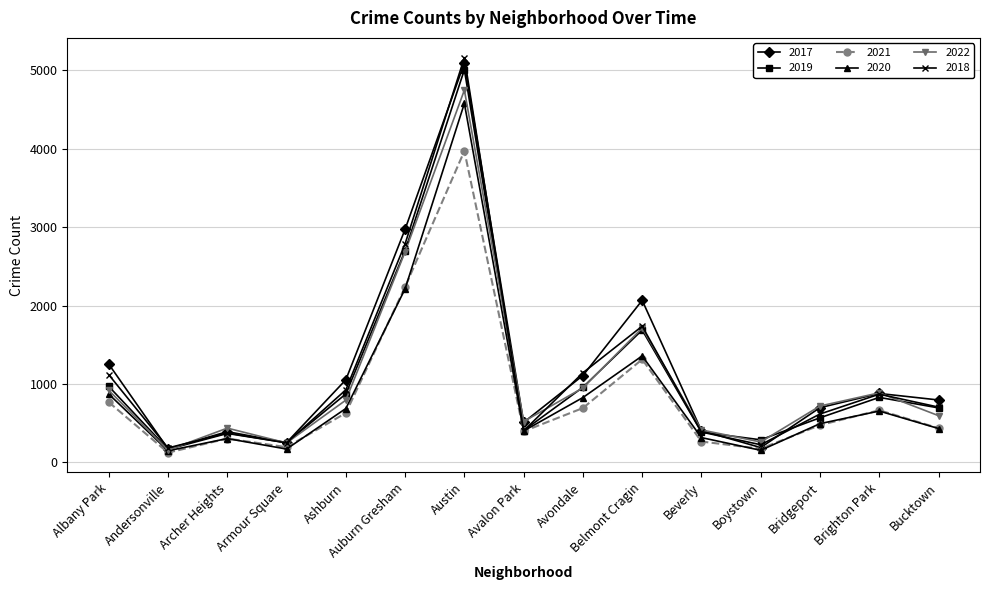

At which category is the sum across all series the highest?

Austin